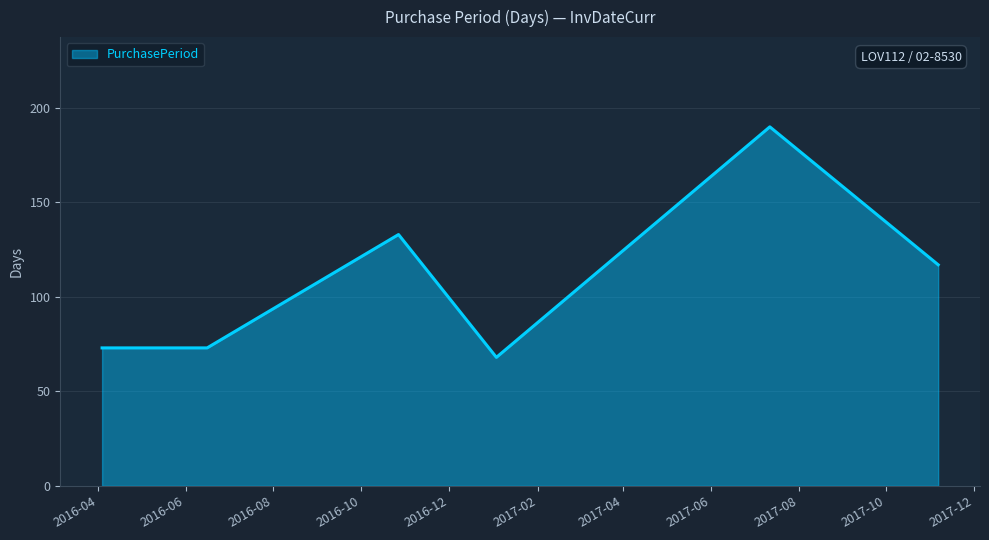

What is the difference between the second highest and second lowest values?

60